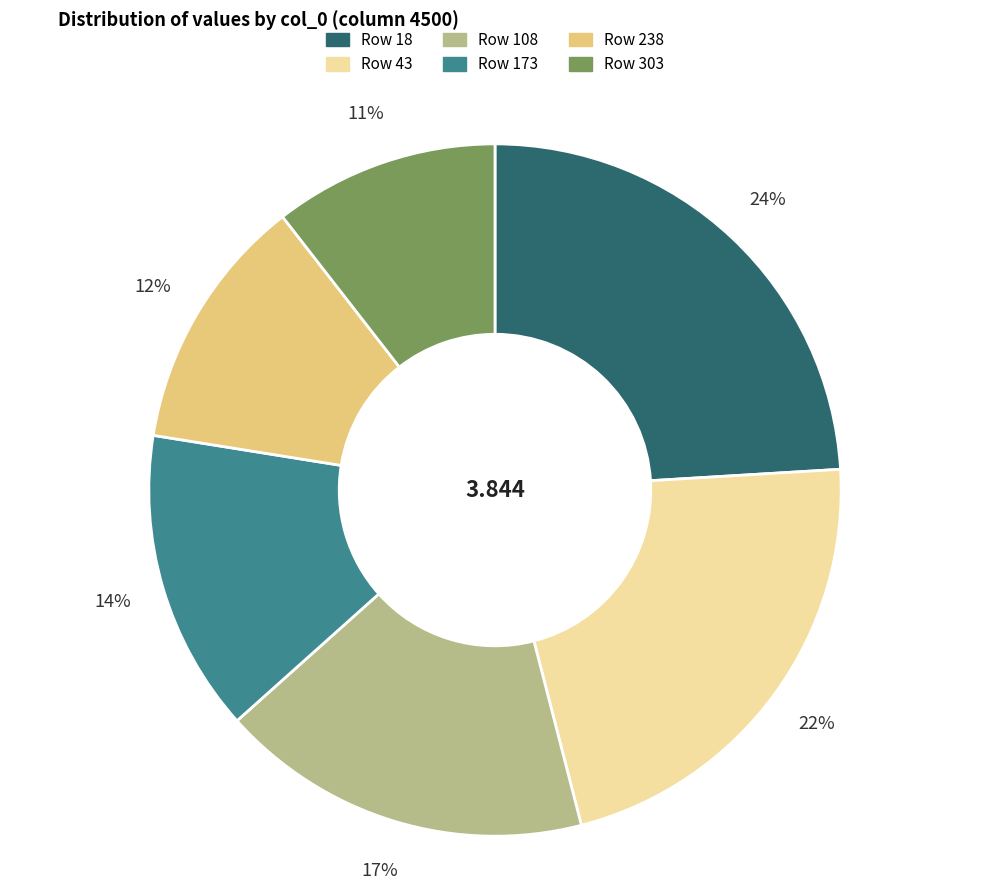

Does any single category account for the majority?

No